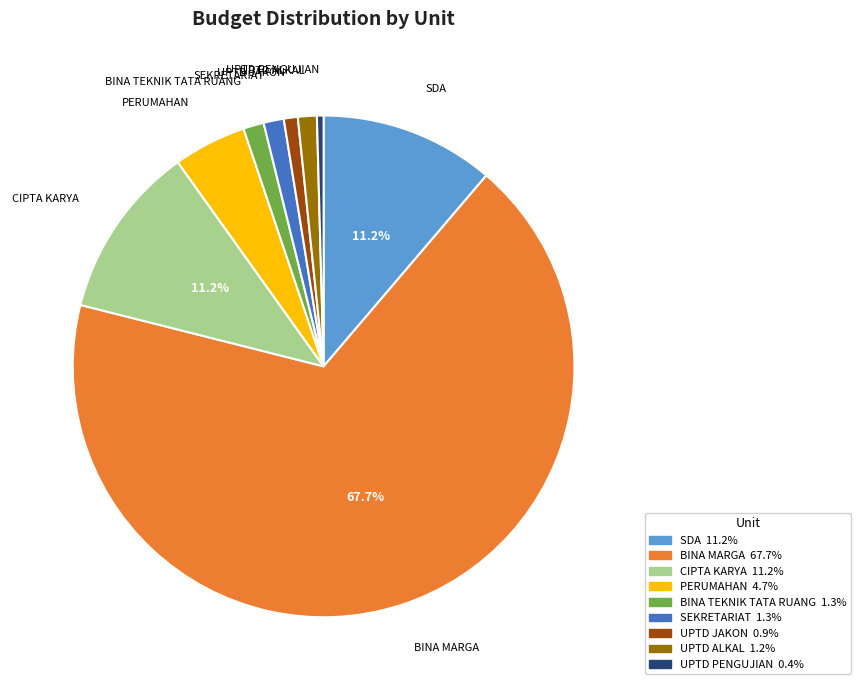

How many slices are in this pie chart?

9